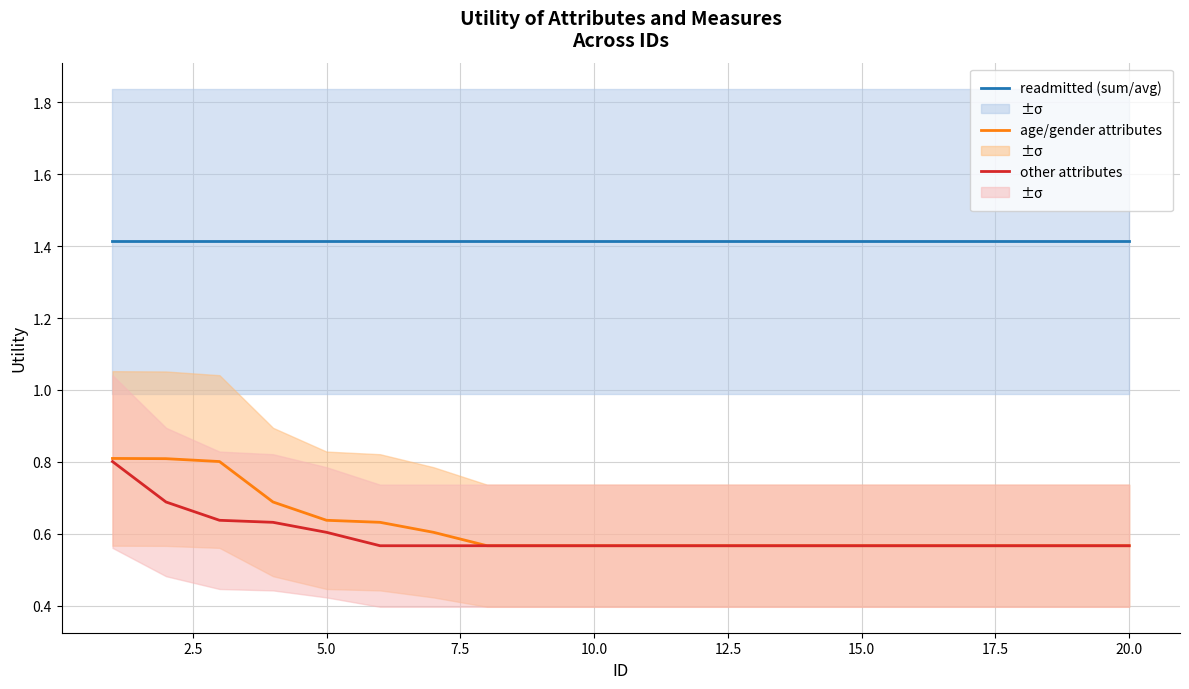

What is the maximum value for readmitted (sum/avg)?

1.4